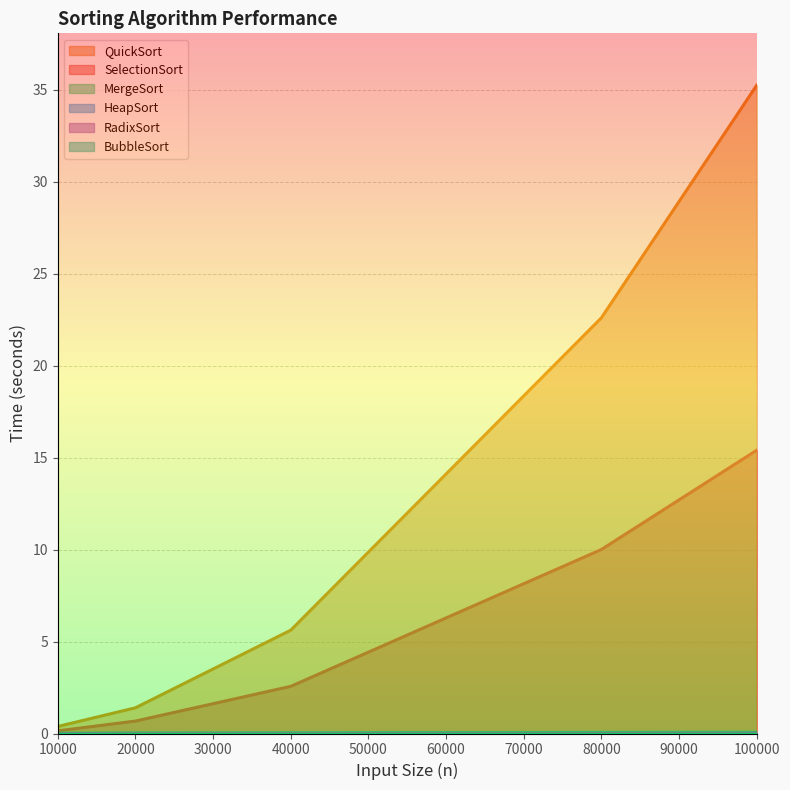

What is the greatest value displayed?

35.2